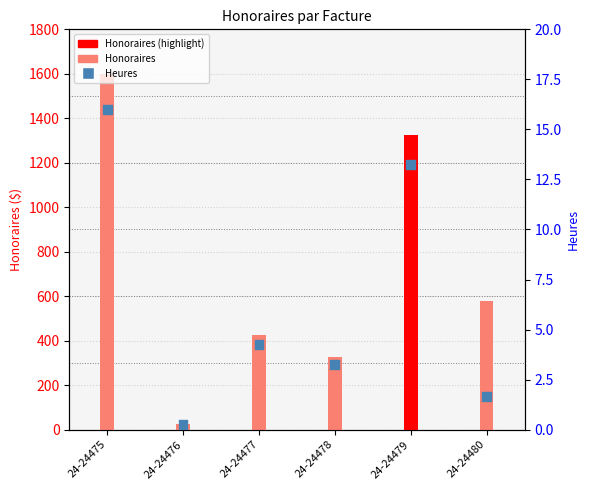

What are all the series names shown in the legend?

Honoraires, Heures